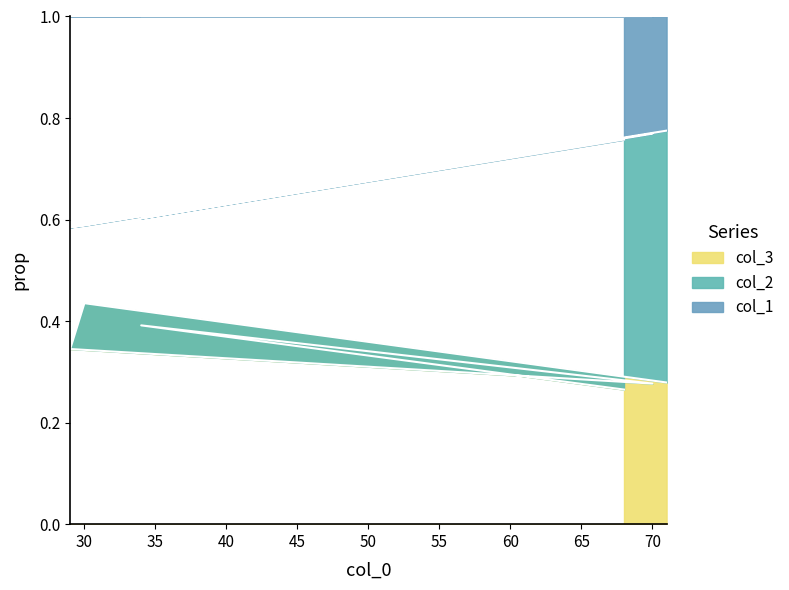

Count the number of categories in the chart.

6